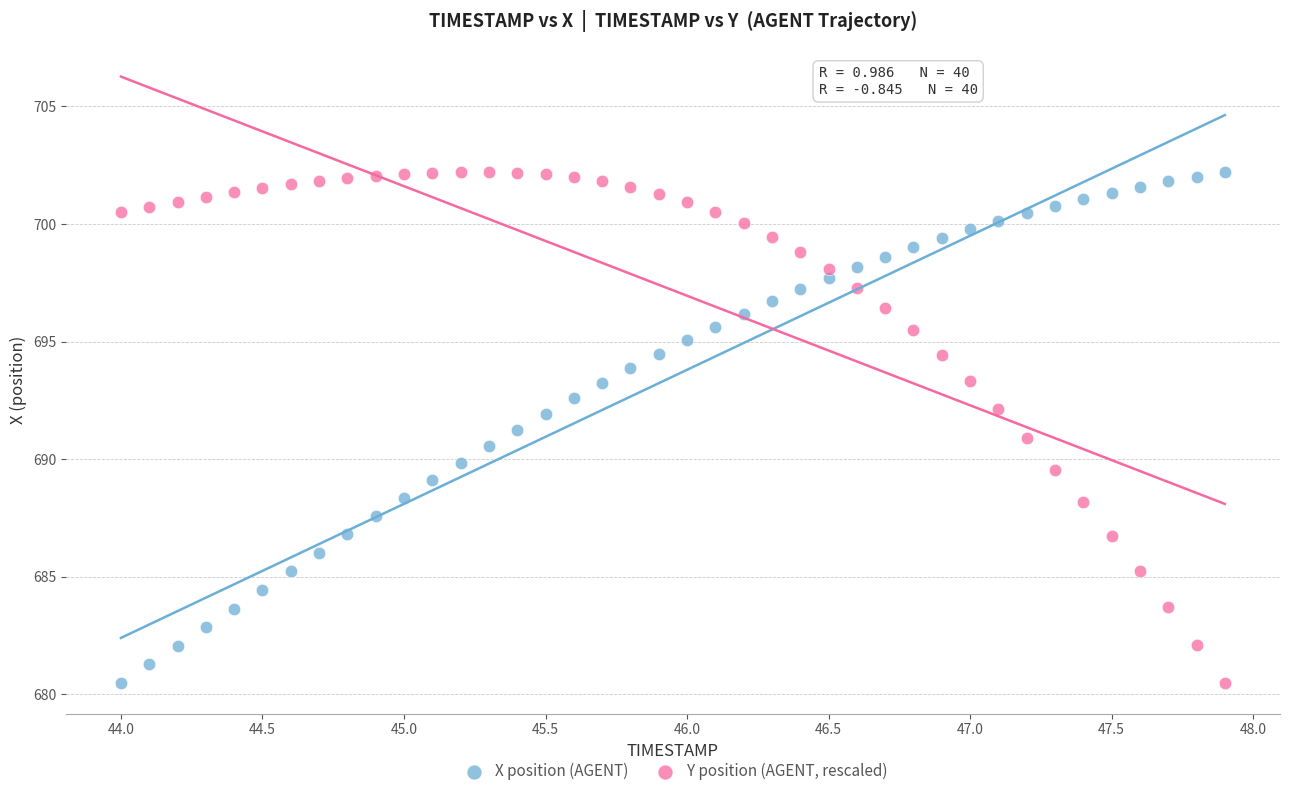

What is the X range (max minus min) for the scatter plot?

3.9